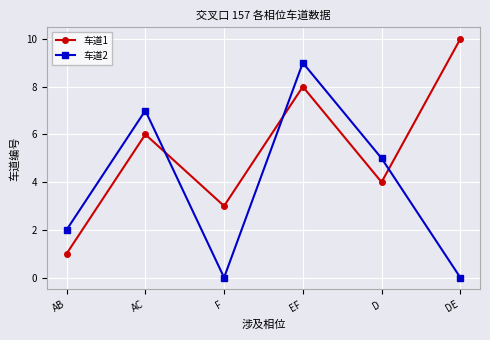

How many data points in 车道2 are less than 5?

3